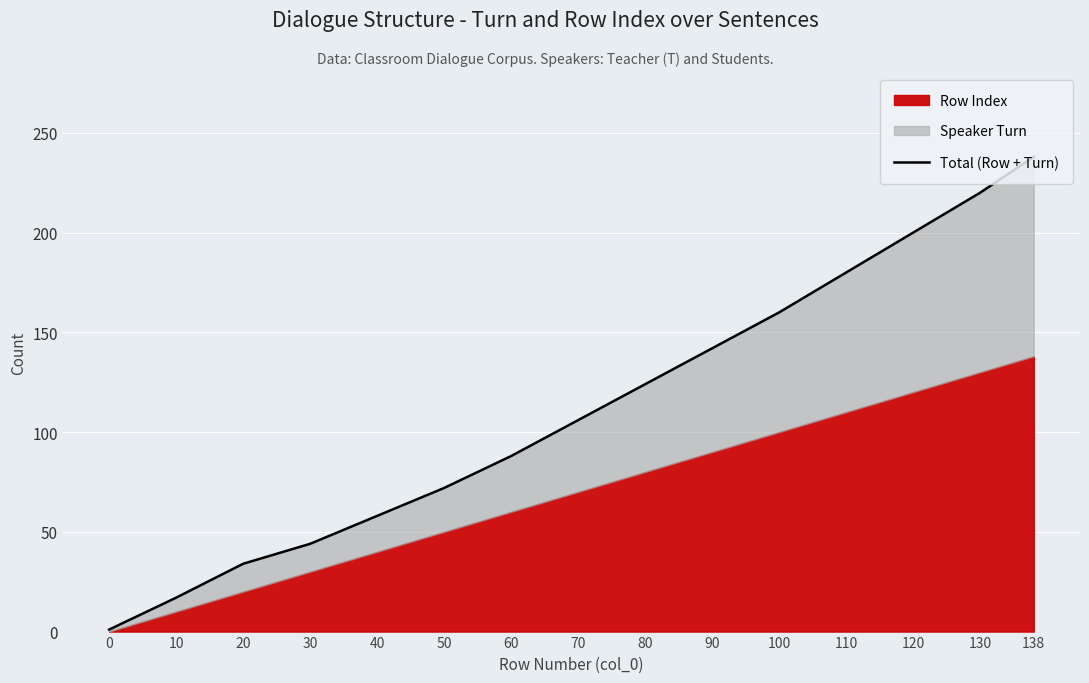

Rank the categories by value from highest to lowest.

138, 130, 120, 110, 100, 90, 80, 70, 60, 50, 40, 30, 20, 10, 0